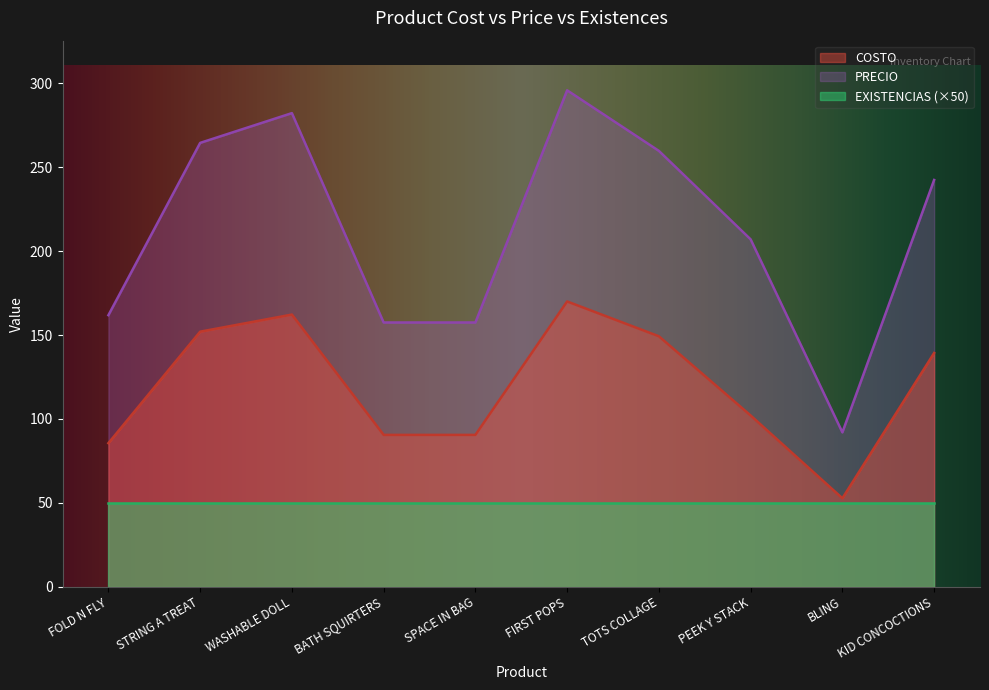

What are all the series names shown in the legend?

COSTO, PRECIO, EXISTENCIAS (×50)